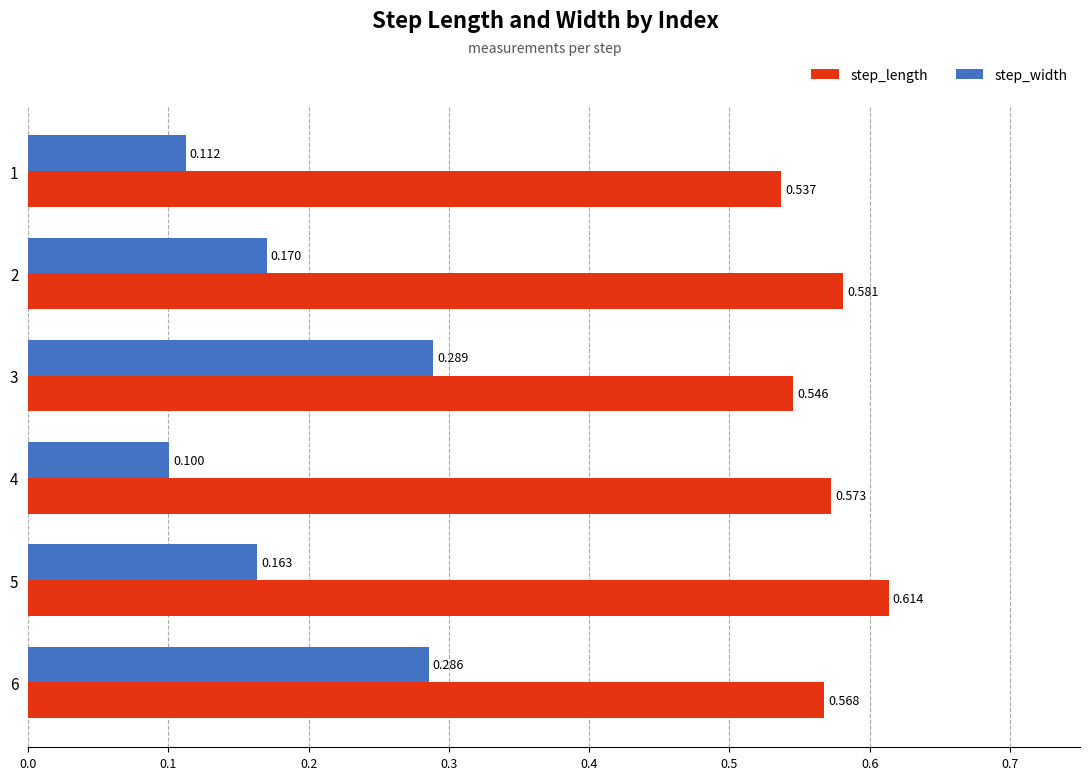

Rank the series by their average value, from highest to lowest.

step_length, step_width